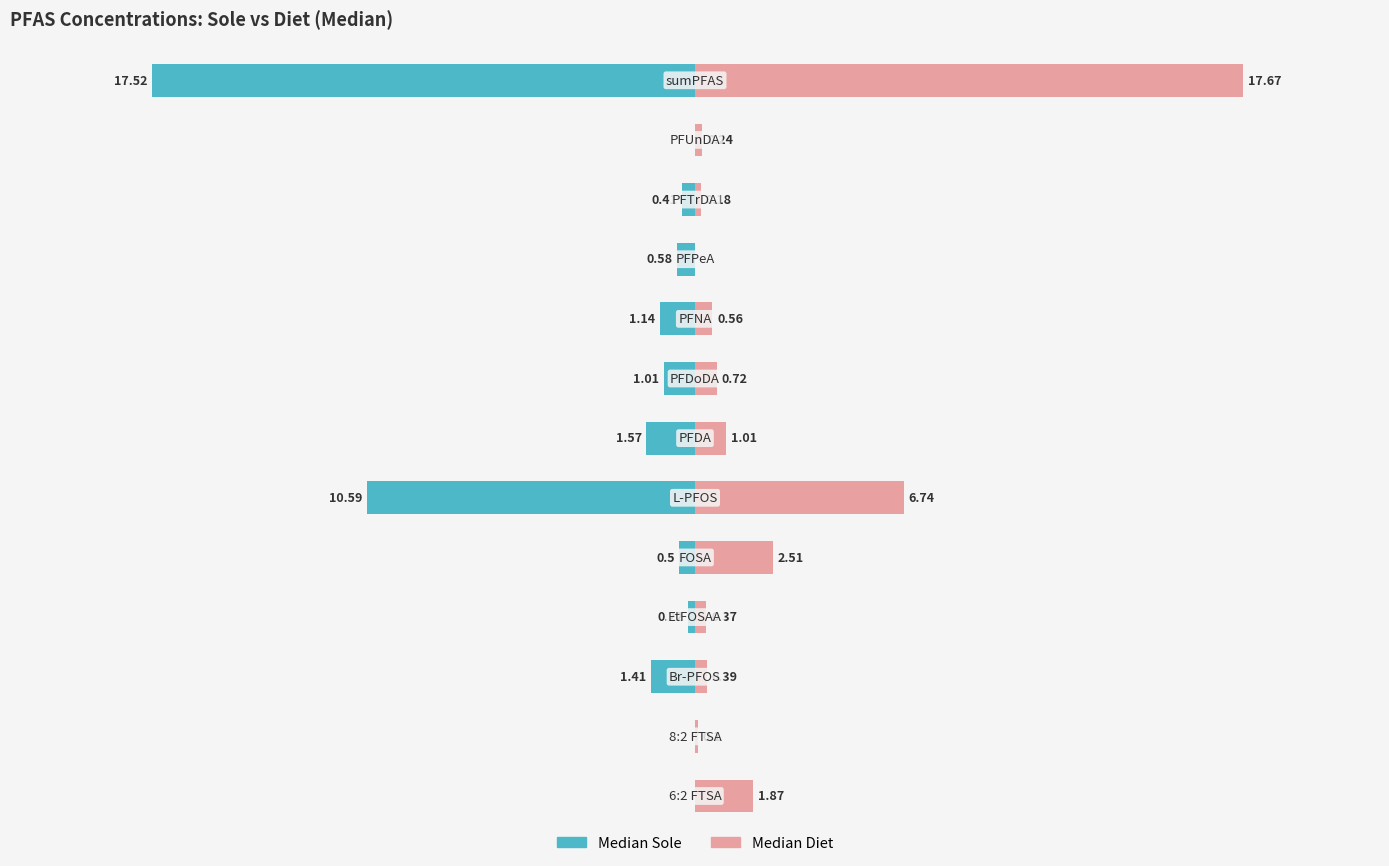

Which series has the widest spread of values?

median_diet